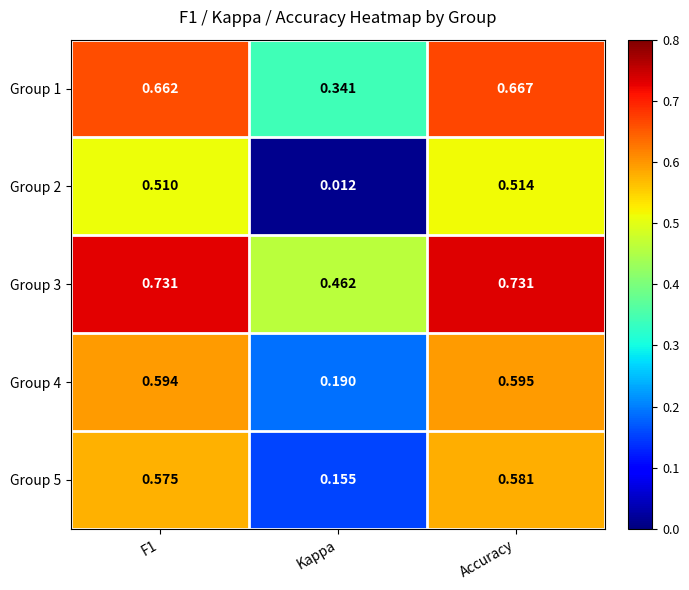

At which category is the sum across all series the highest?

Accuracy